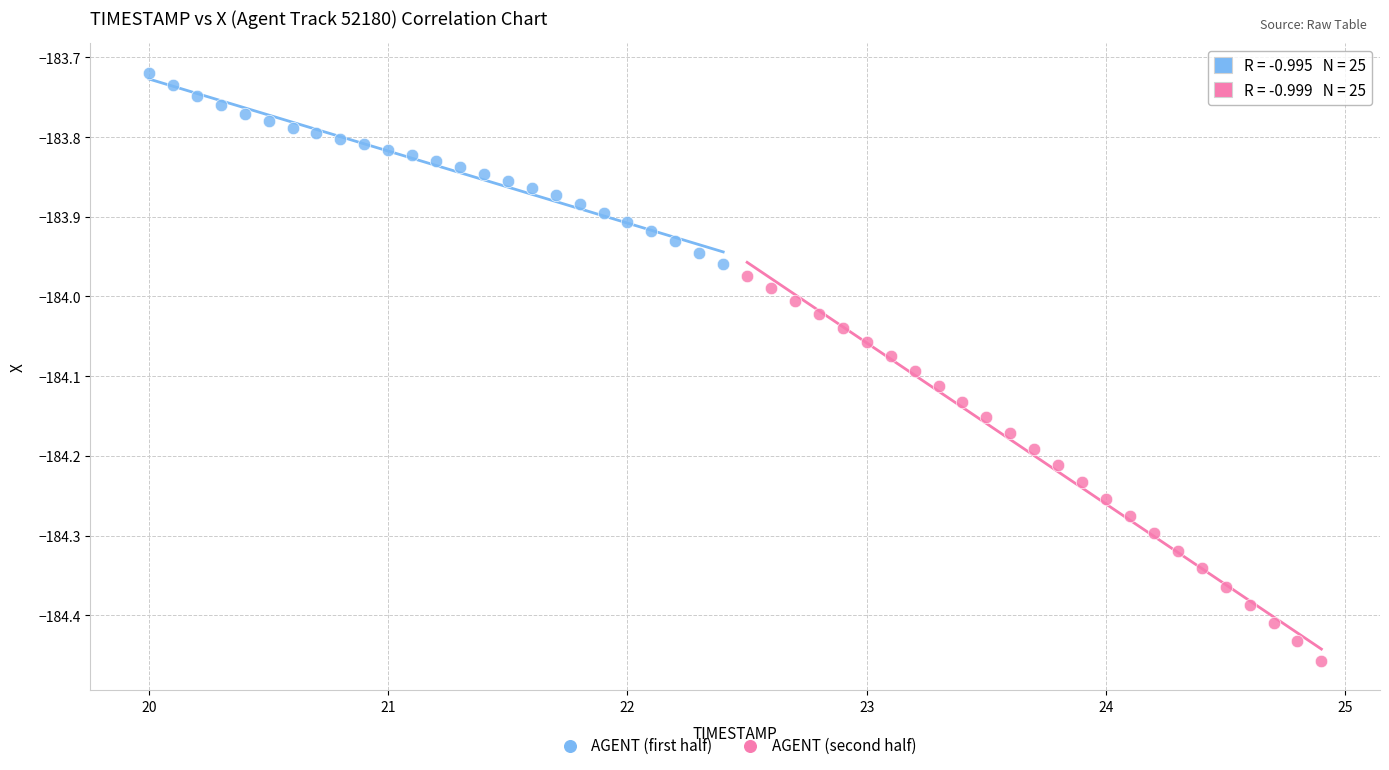

Which series reaches the maximum Y coordinate?

AGENT (first half)